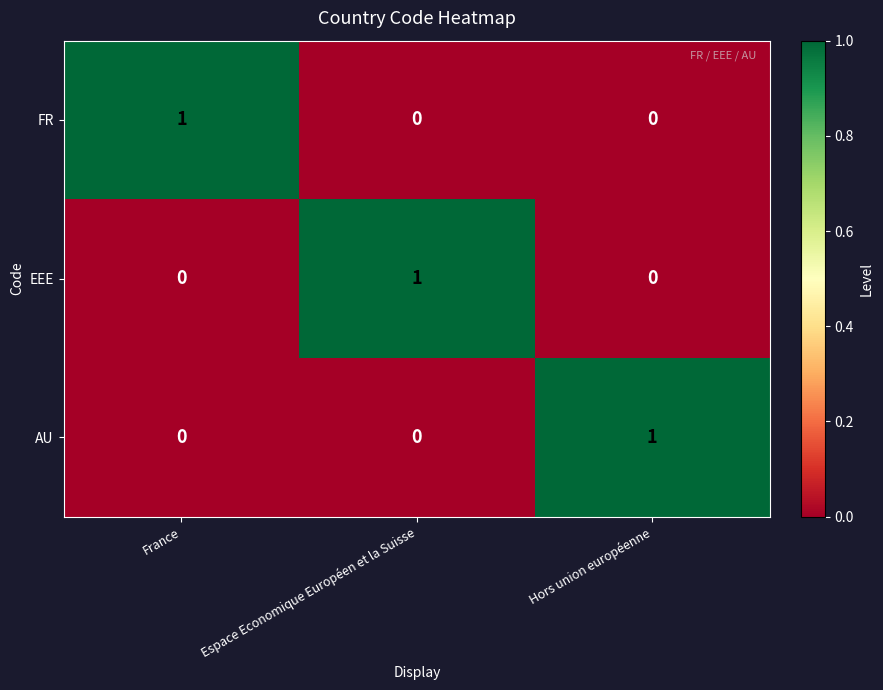

Which category has the highest value in the FR series?

France